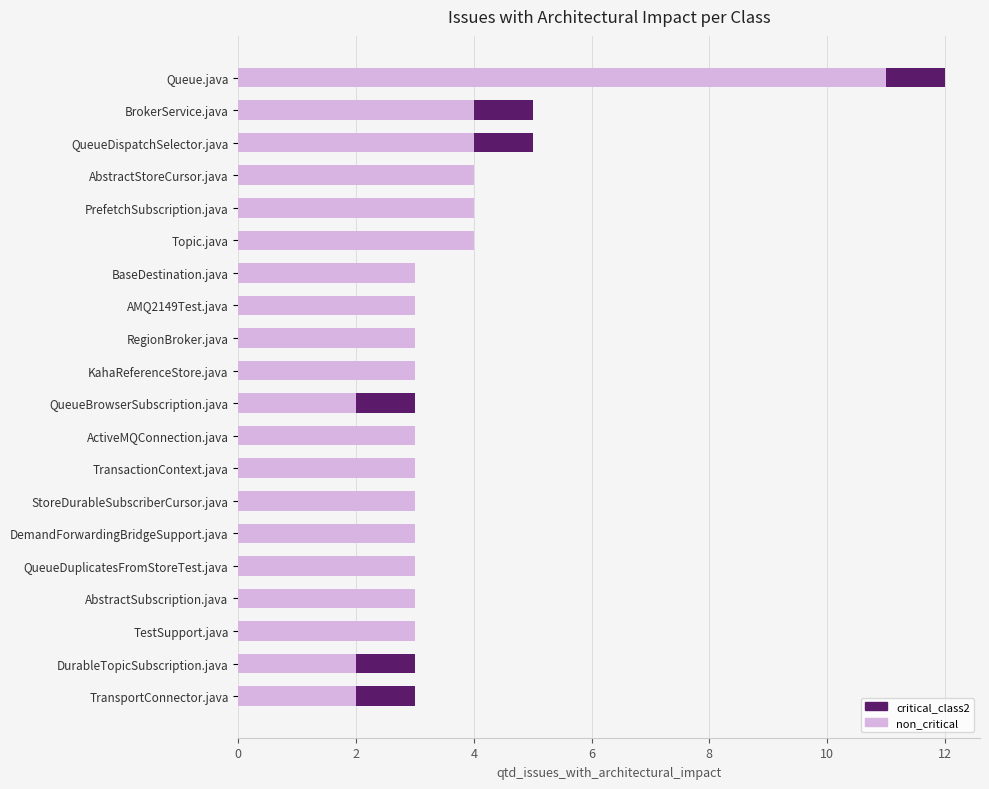

What are all the series names shown in the legend?

critical_class2, non_critical